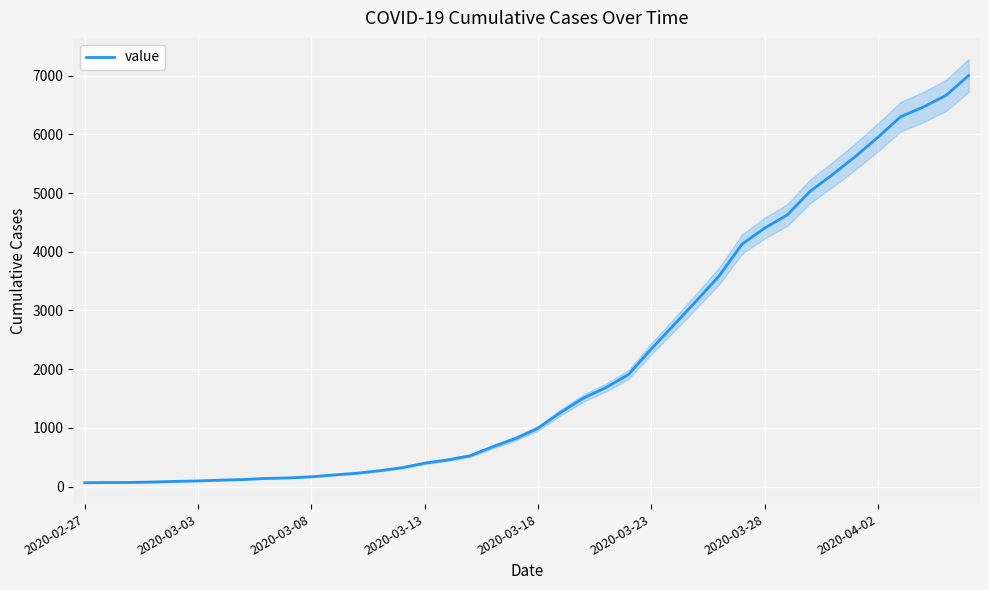

Approximately how many times larger is the value at 22 compared to 12?

6.7